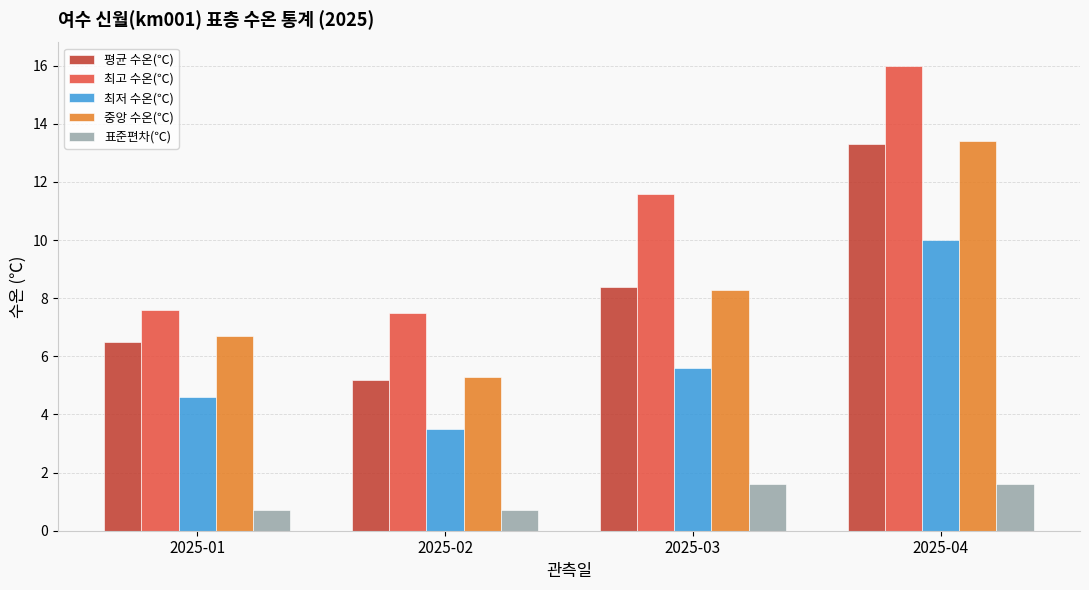

How many groups of bars are there?

4